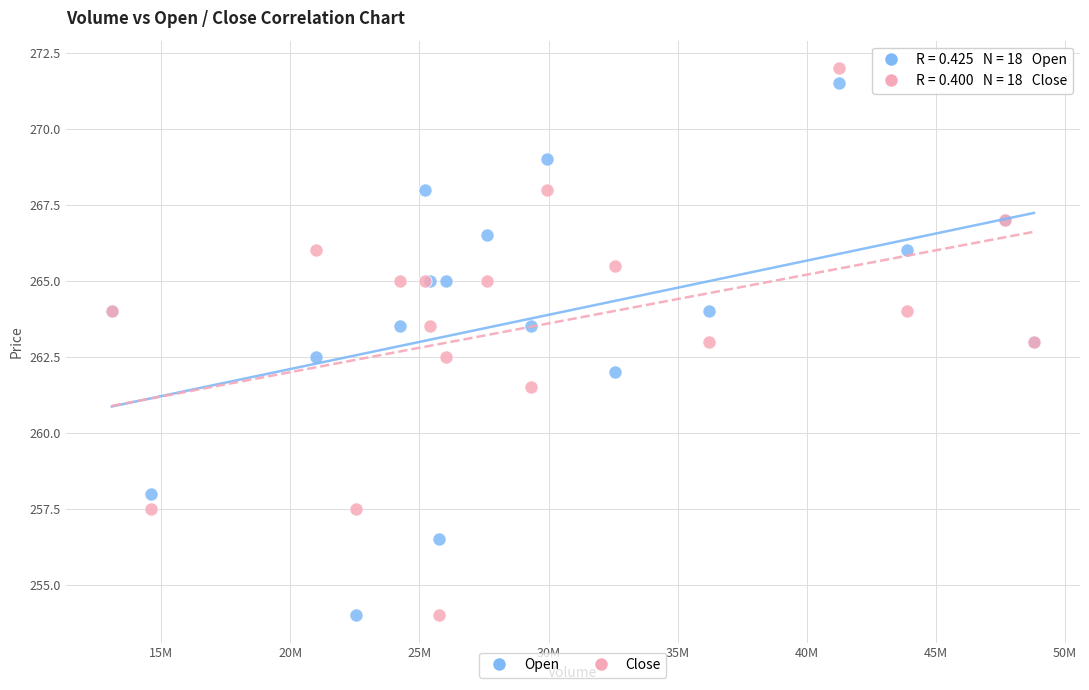

What is the X range (max minus min) for the scatter plot?

35698520.0